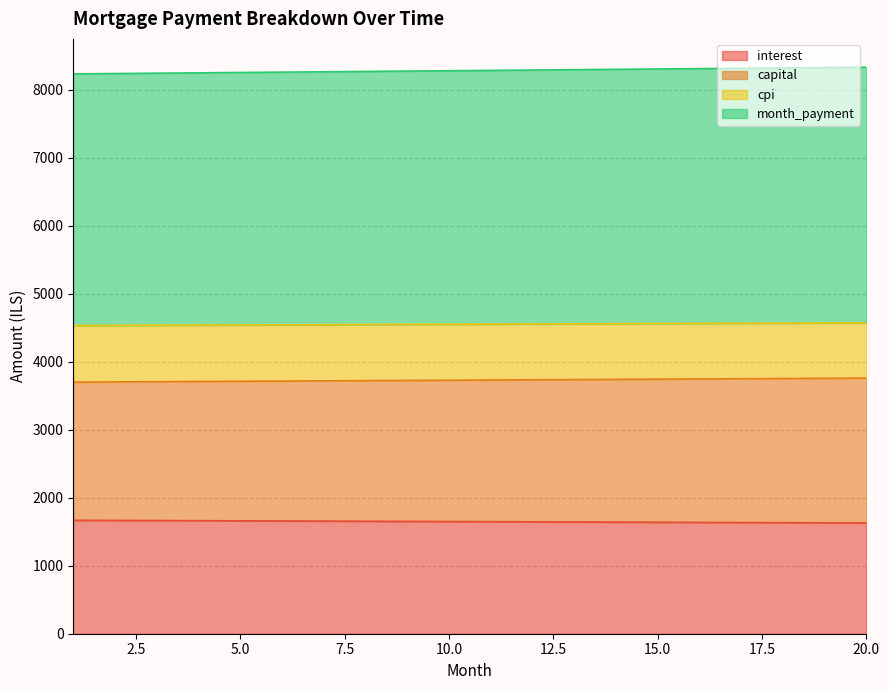

What is the total value across all series at 15.0?

8303.2